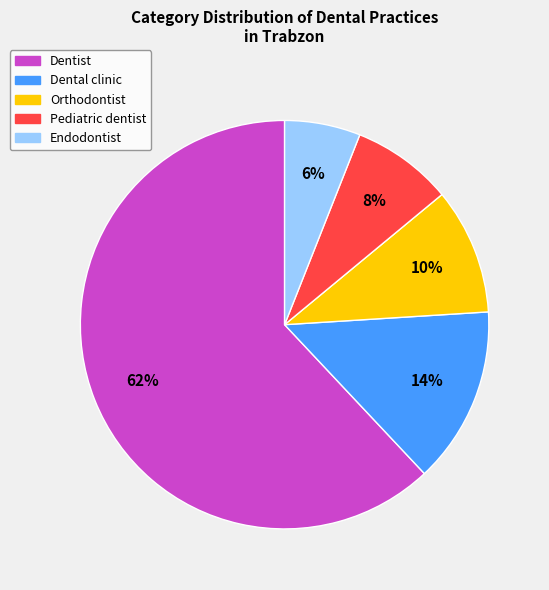

True or false: Pediatric dentist accounts for 8% of the total.

True